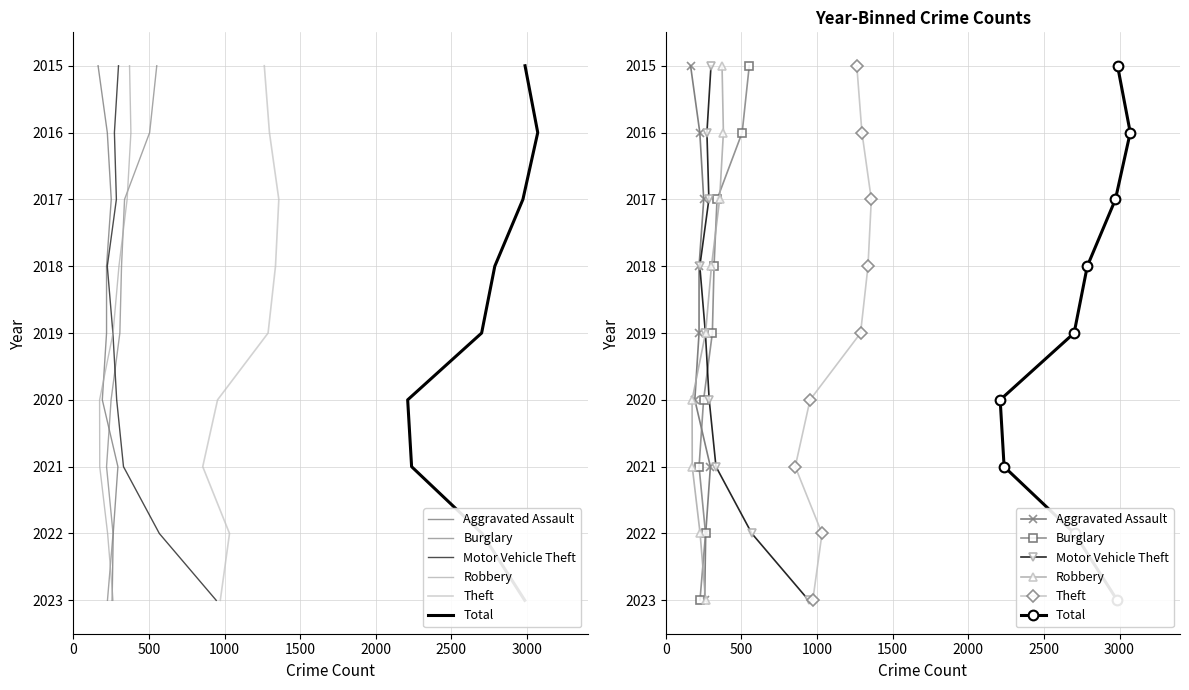

What is the value of the Robbery point at the 8th from the left?

2022